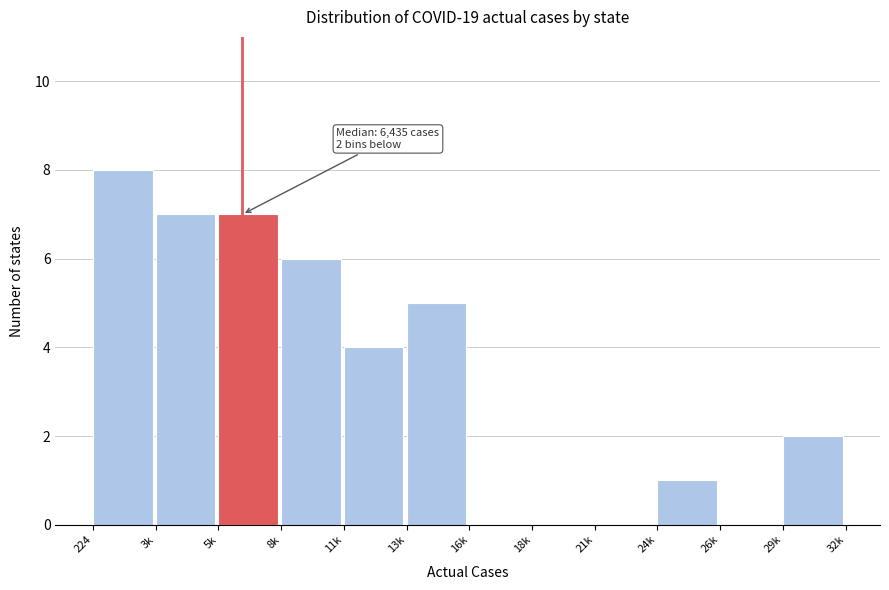

Reading left to right, extract all data points from this chart.

224=8	3k=7	5k=7	8k=6	11k=4	13k=5	16k=0	18k=0	21k=0	24k=1	26k=0	29k=2